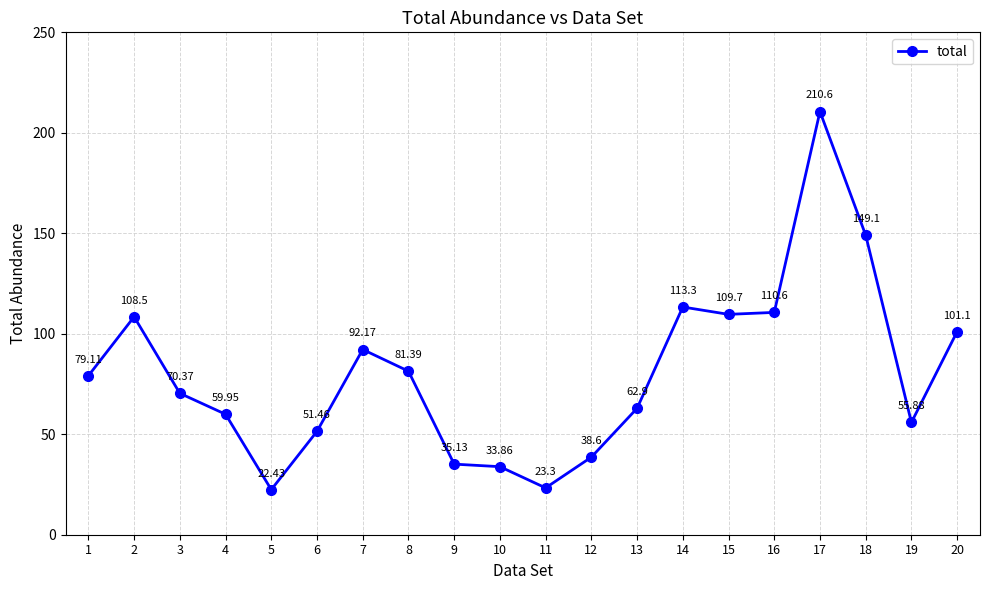

How many points are lower than both their immediate neighbors (excluding endpoints)?

4